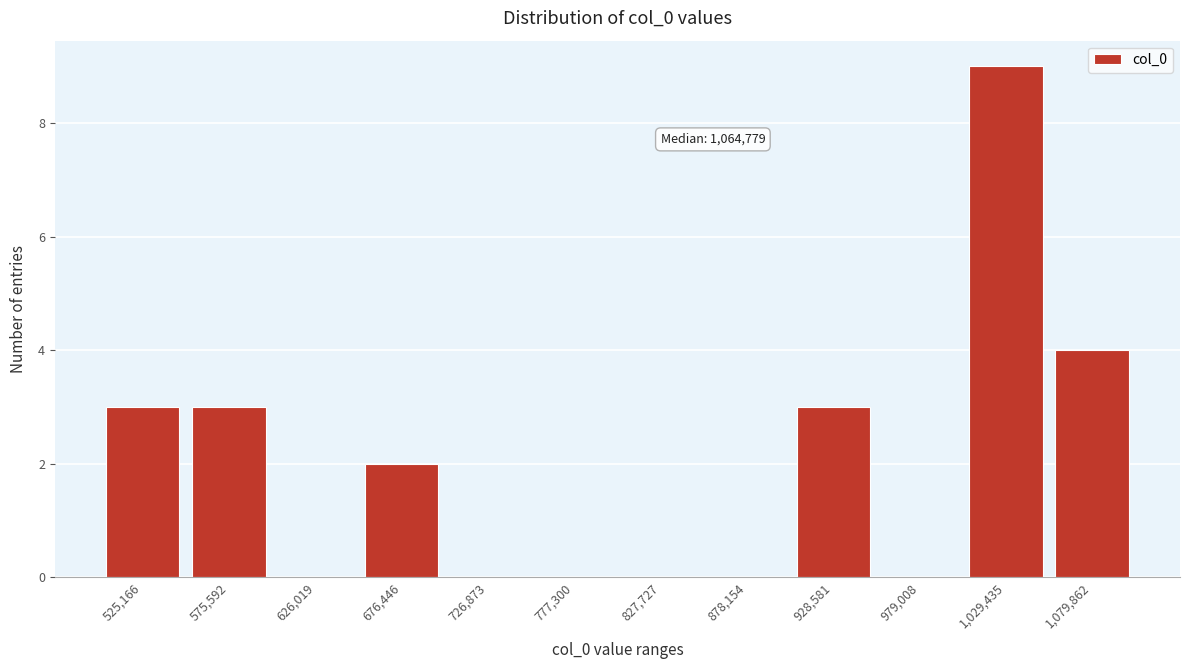

Reading left to right, extract all data points from this chart.

525,166=3	575,592=3	626,019=0	676,446=2	726,873=0	777,300=0	827,727=0	878,154=0	928,581=3	979,008=0	1,029,435=9	1,079,862=4